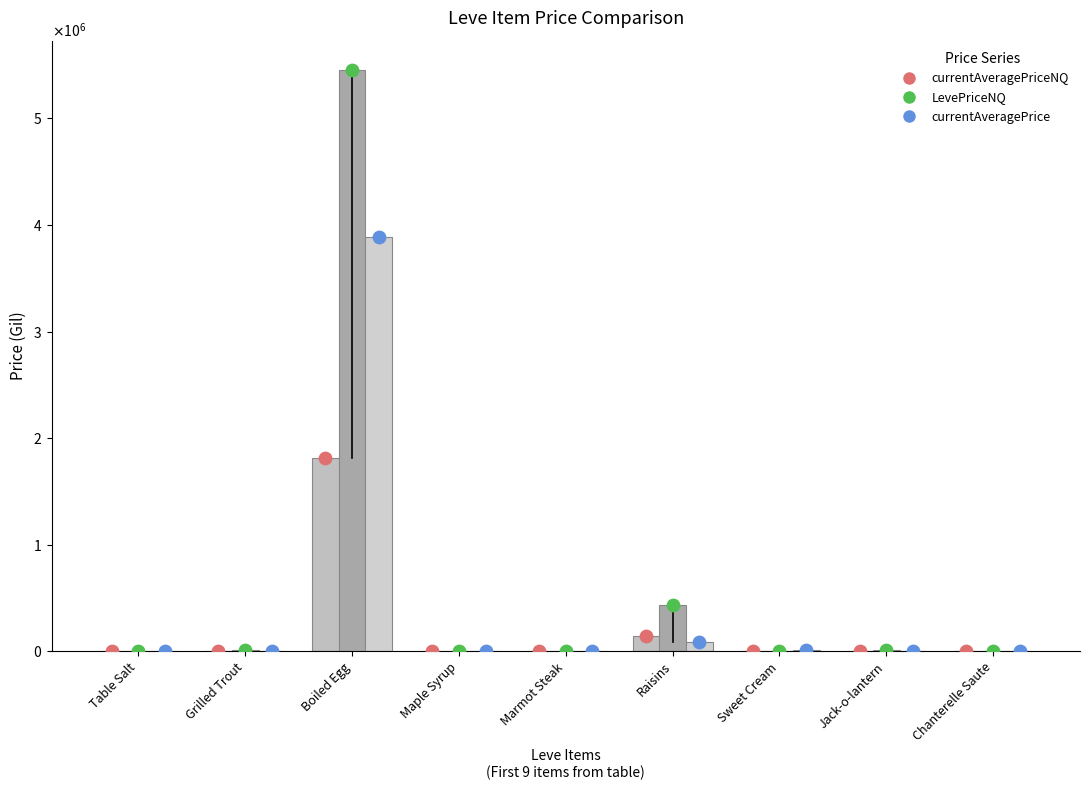

Which series has the largest total across all categories?

LevePriceNQ